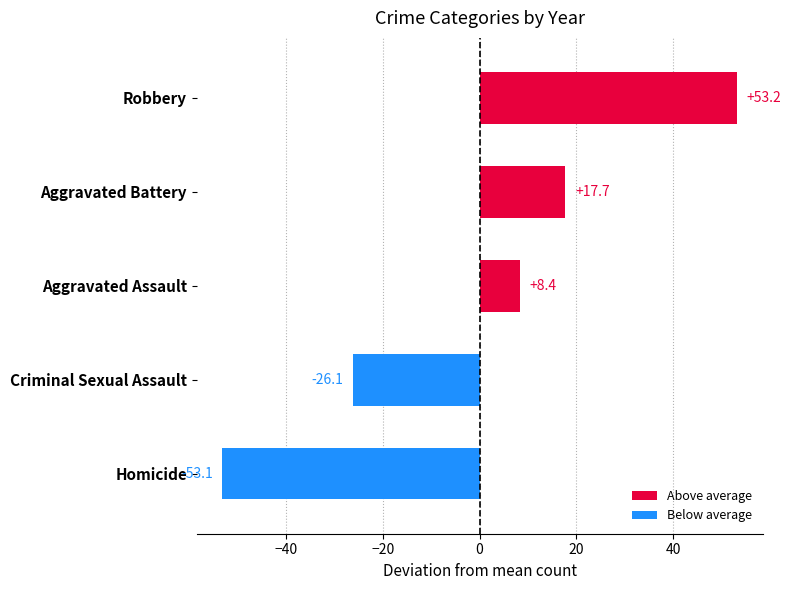

Read the value at Homicide.

-53.1